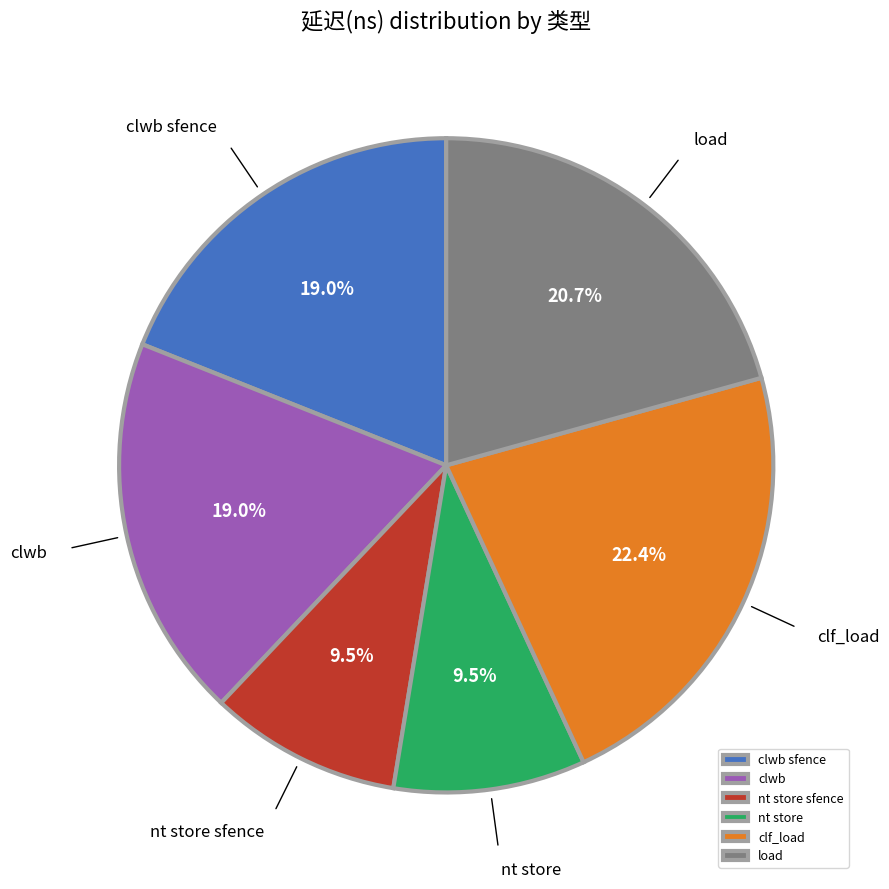

To the nearest percent, what portion does clwb sfence represent?

19%